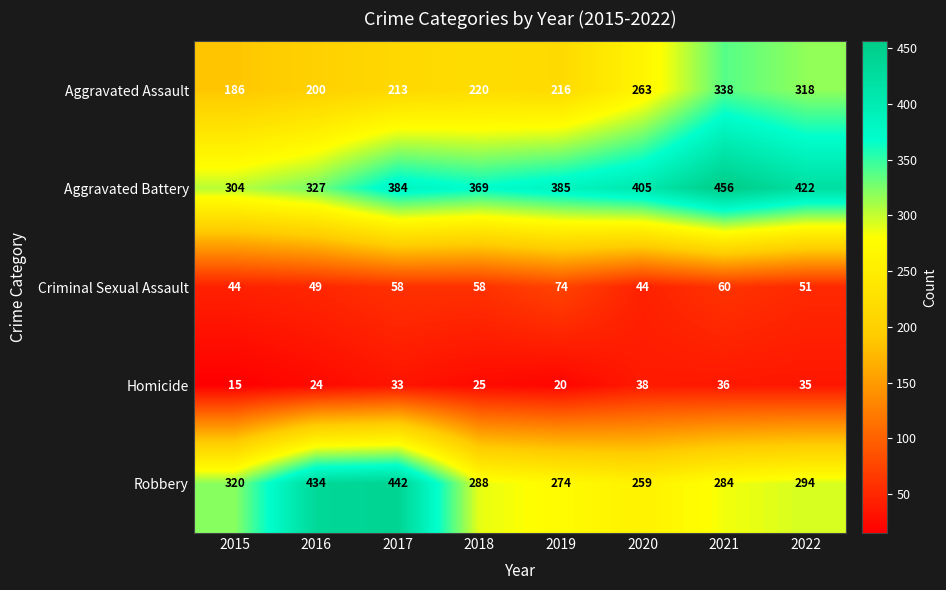

What is the greatest value displayed?

456